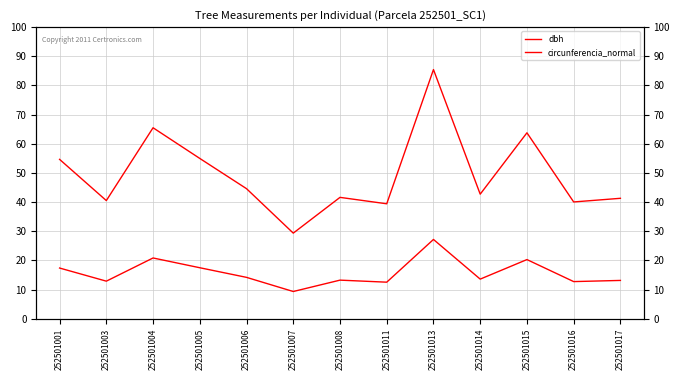

Reading left to right, list all the values displayed in this chart.

dbh: 17.4	12.9	20.9	17.5	14.2	9.3	13.2	12.6	27.2	13.6	20.3	12.8	13.2
circunferencia_normal: 54.7	40.5	65.5	55.0	44.6	29.4	41.6	39.4	85.5	42.7	63.8	40.1	41.3